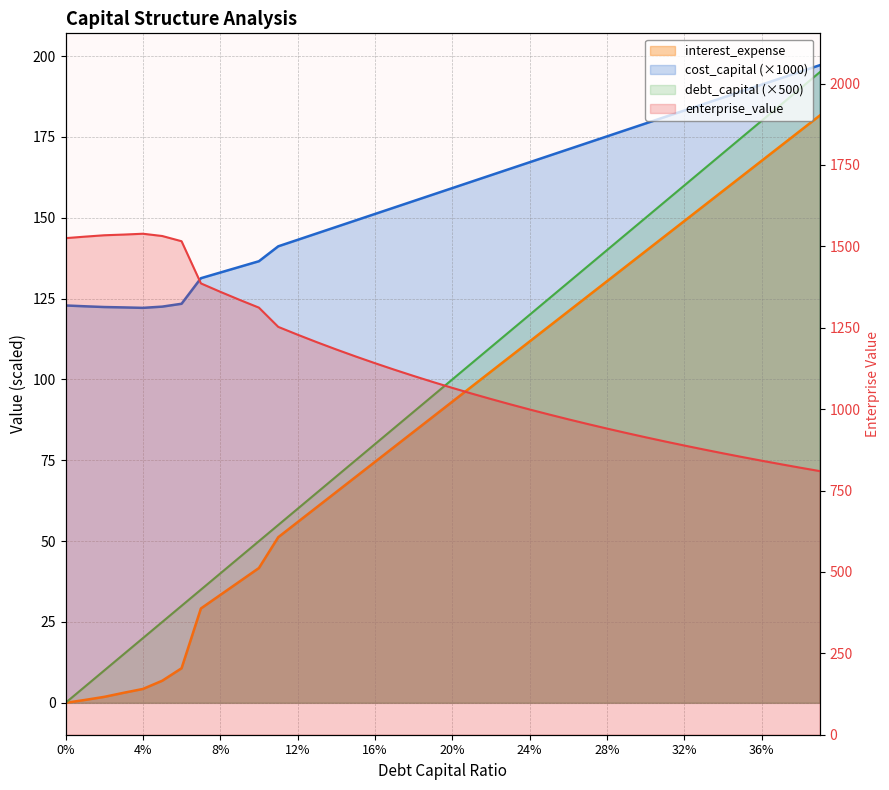

What are all the series names shown in the legend?

debt_capital, cost_capital, enterprise_value, interest_expense